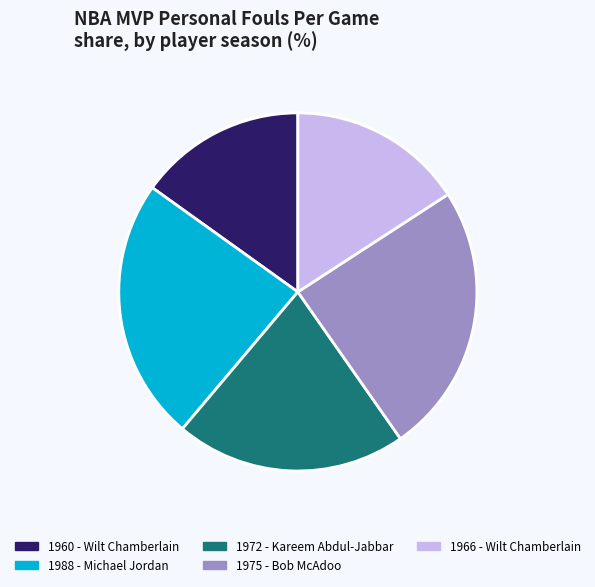

Combined, do 1972 - Kareem Abdul-Jabbar and 1988 - Michael Jordan account for over 50%?

No